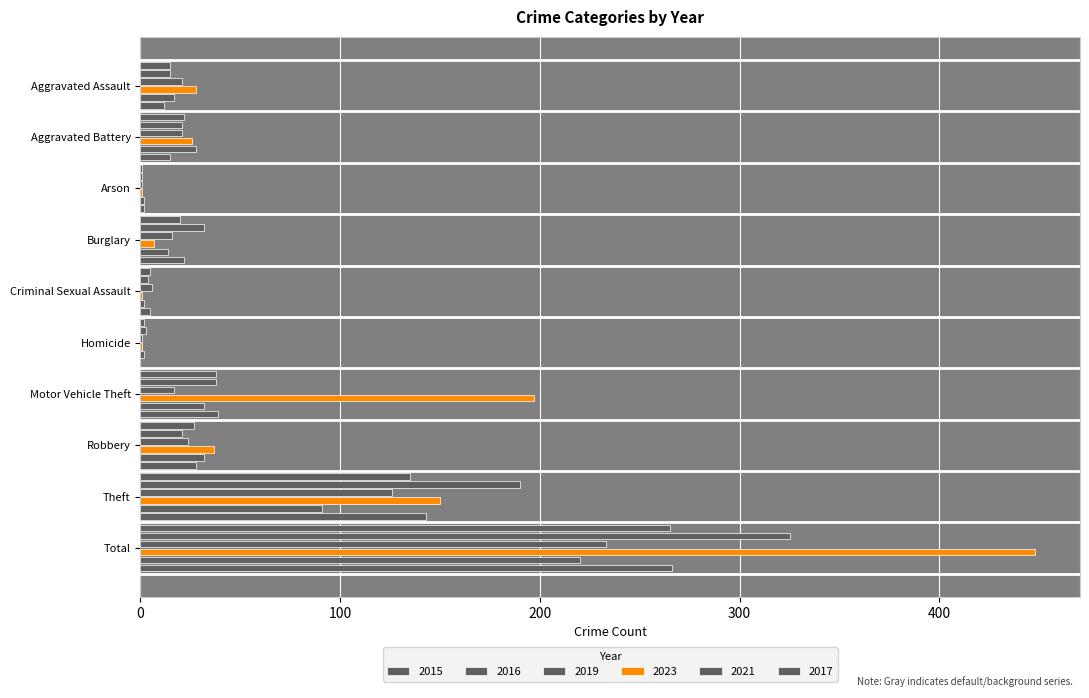

What is the label of the 3rd bar from the left?

Arson